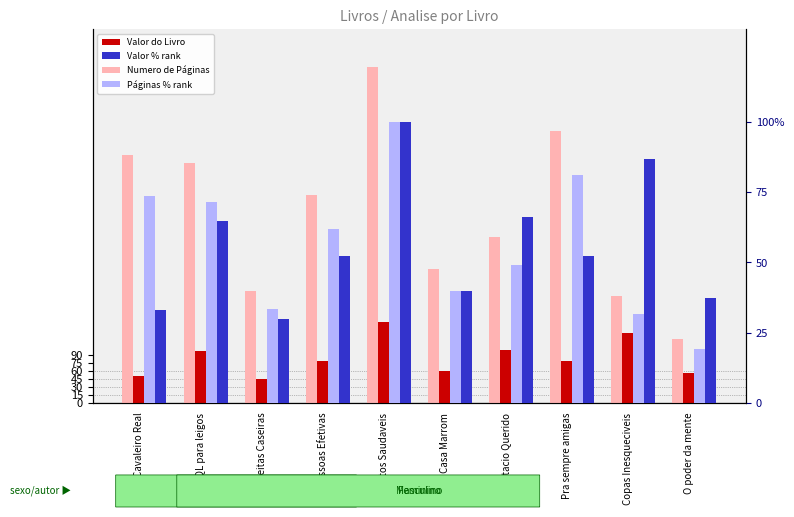

Which series has the widest spread of values?

Numero de Páginas